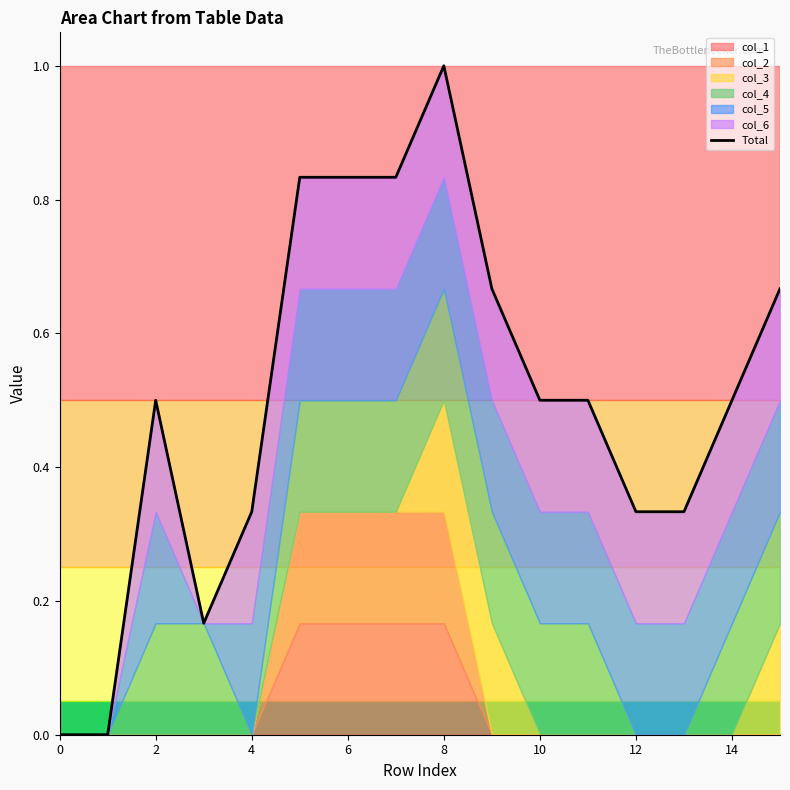

Is it true that the value at 13 is 0.6?

False